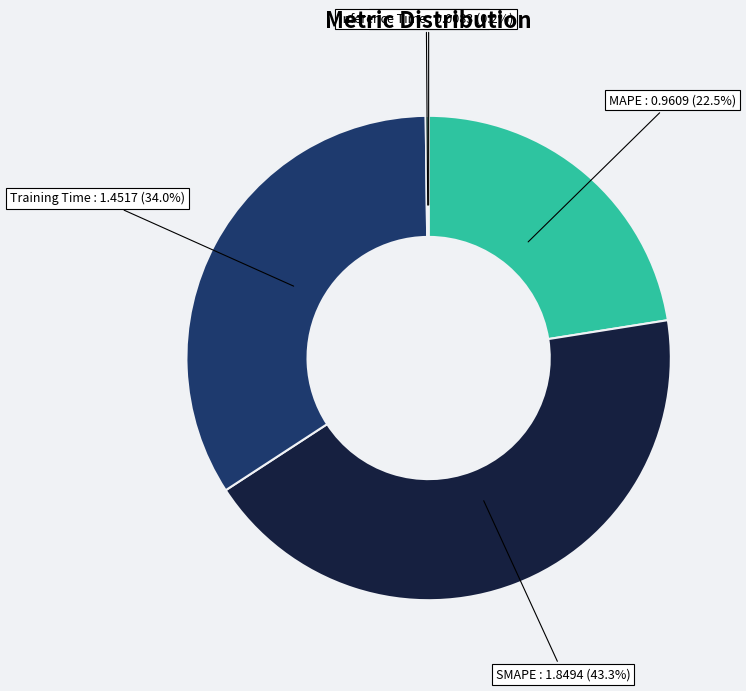

Is there any slice that represents more than half of the pie?

No